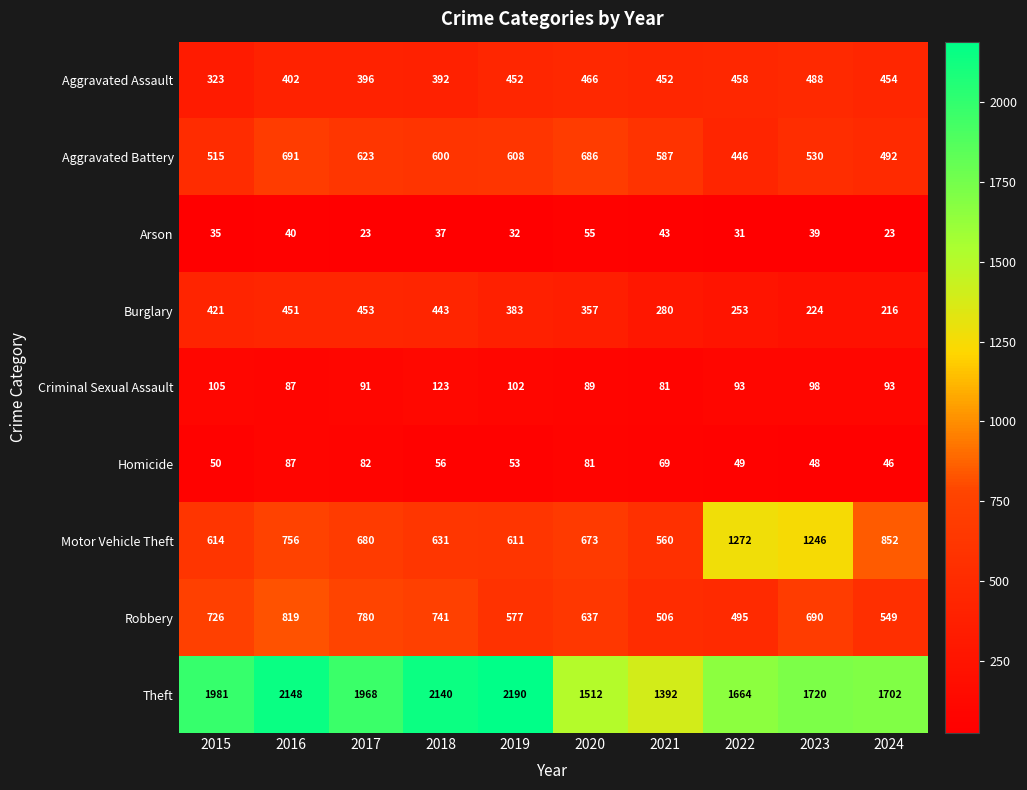

How many data points in Aggravated Battery are less than 600?

5